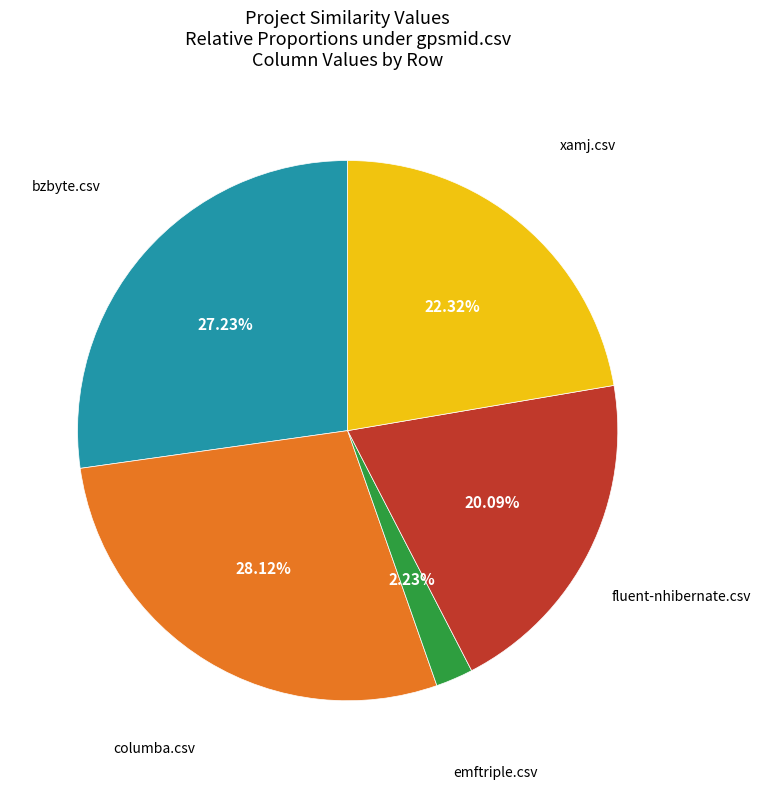

Is there a majority slice in this chart?

No